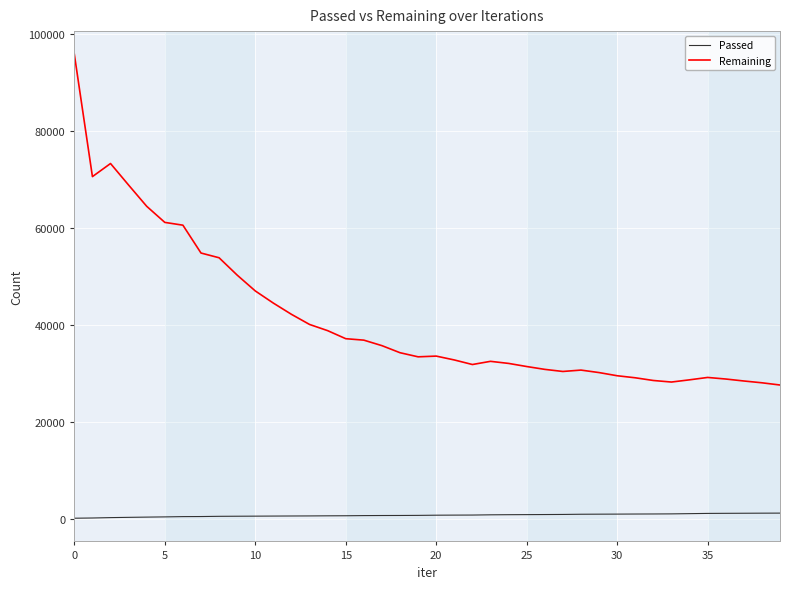

What is the difference between the maximum and minimum values in the Remaining series?

68280